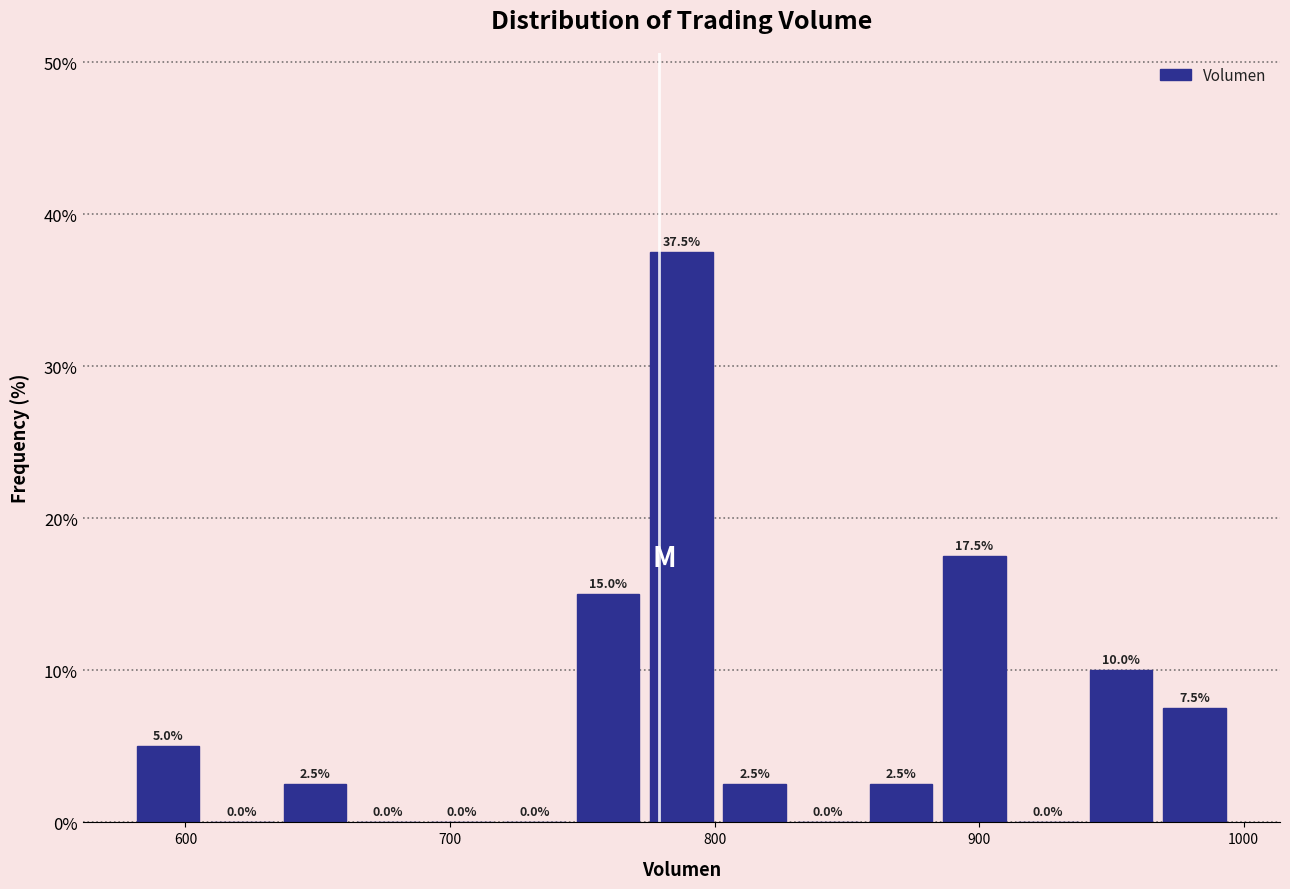

Read against the x-axis, roughly where is the centre of the tallest bar?

790